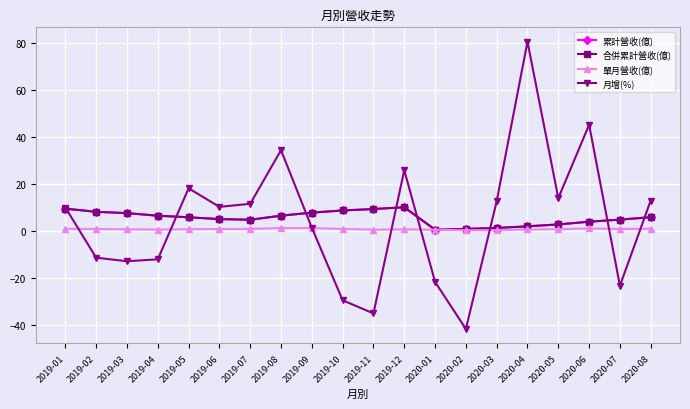

True or false: 合併累計營收(億) has a value of 0.2 at 2020-02.

False